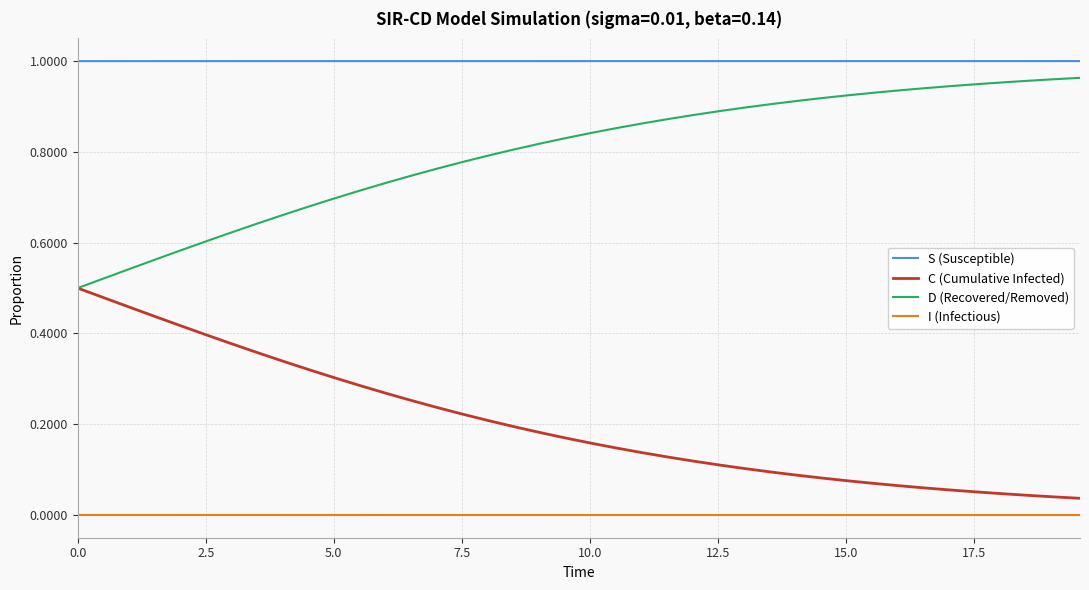

Rank the series by their average value, from highest to lowest.

S (Susceptible), D (Recovered/Removed), C (Cumulative Infected), I (Infectious)